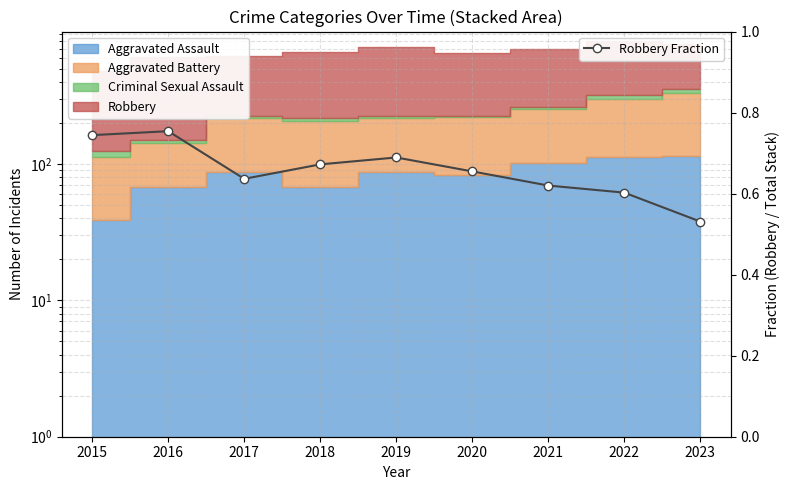

List the labels in order of value, largest first.

2016, 2015, 2019, 2018, 2020, 2017, 2021, 2022, 2023